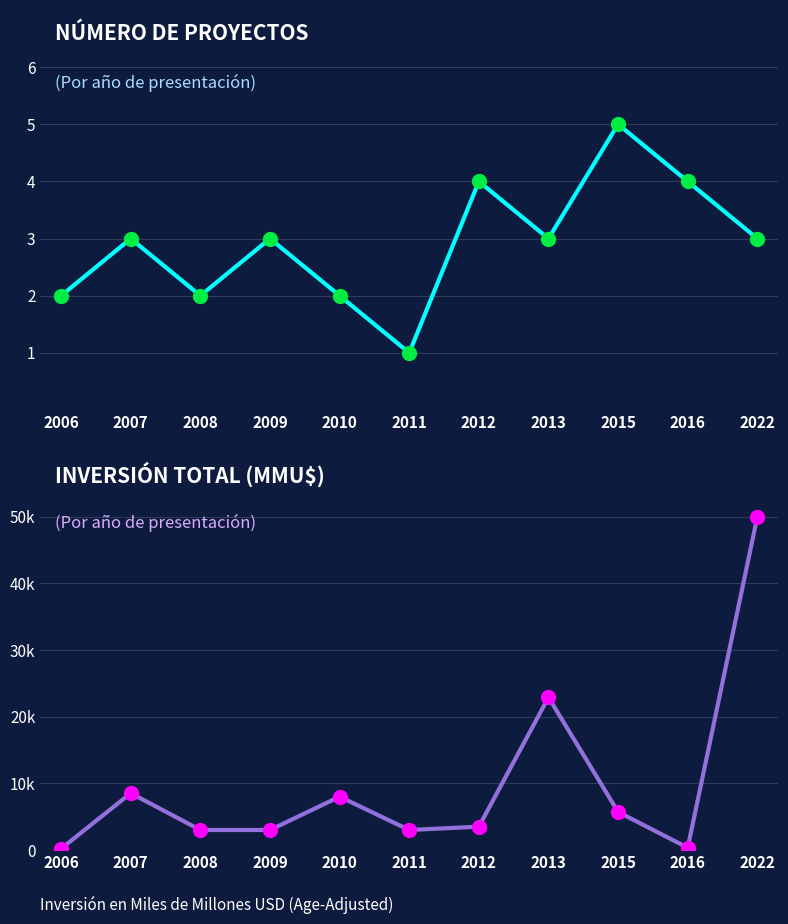

Is the value of Inversión Total (MMU$) at 2009 greater than the value of Número de Proyectos at 2009?

Yes